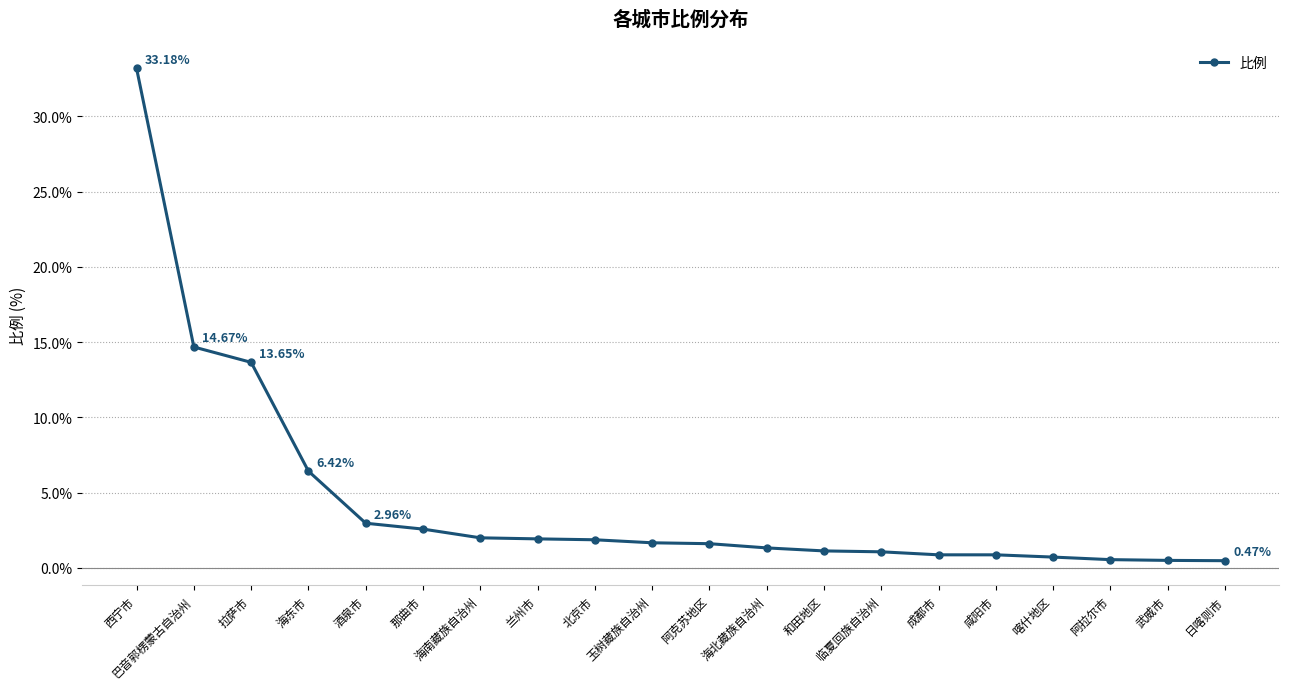

Does the chart display data point markers on the line(s)?

Yes